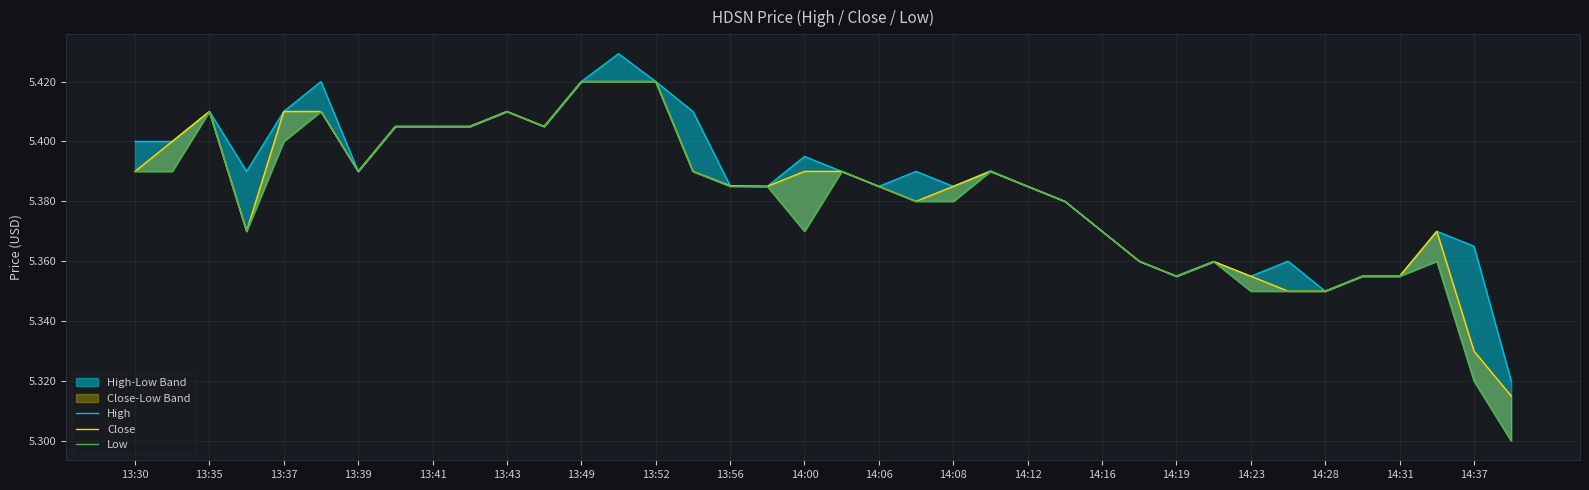

Rank the series at 13:49 from highest to lowest value.

High, Close, Low